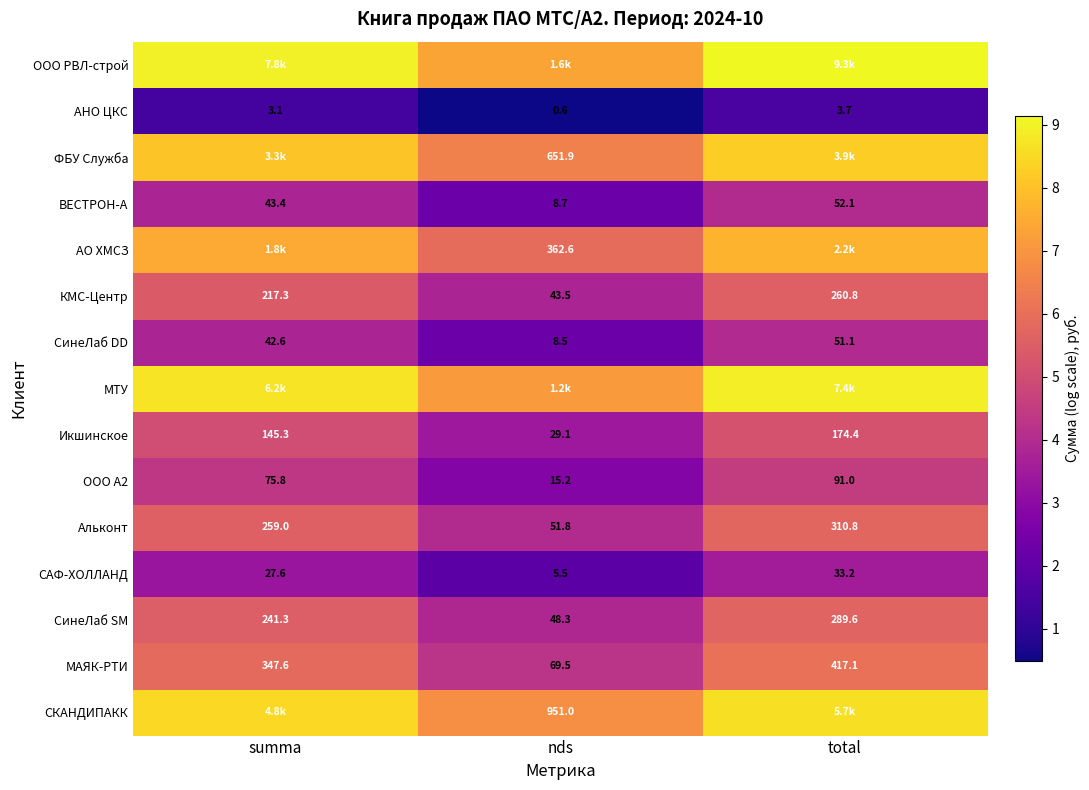

How many categories are shown in the chart?

3